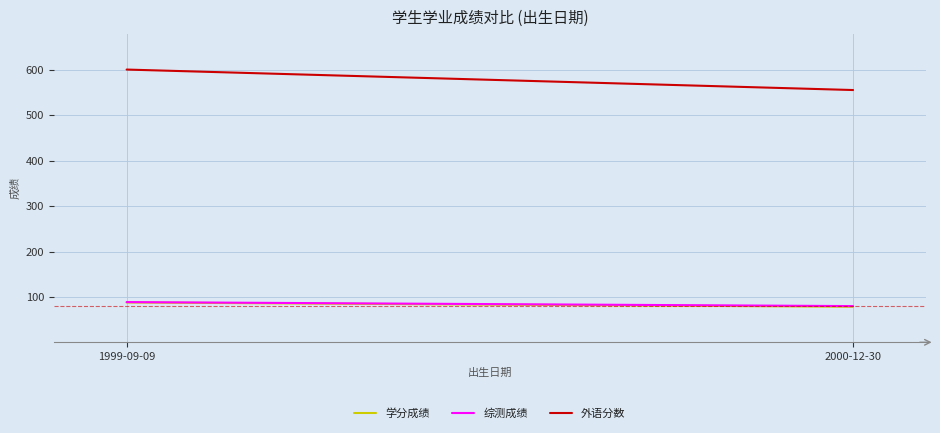

What is the value of the 学分成绩 point at the 2nd from the left?

78.8